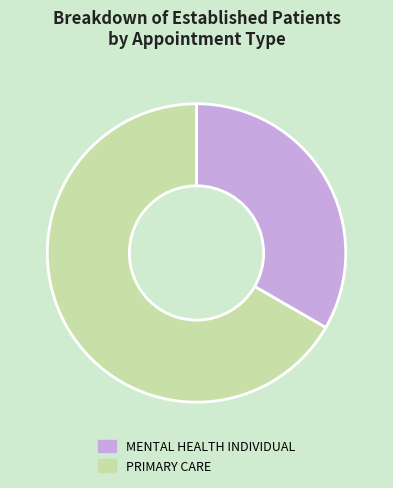

Which category has the biggest portion of the pie?

PRIMARY CARE